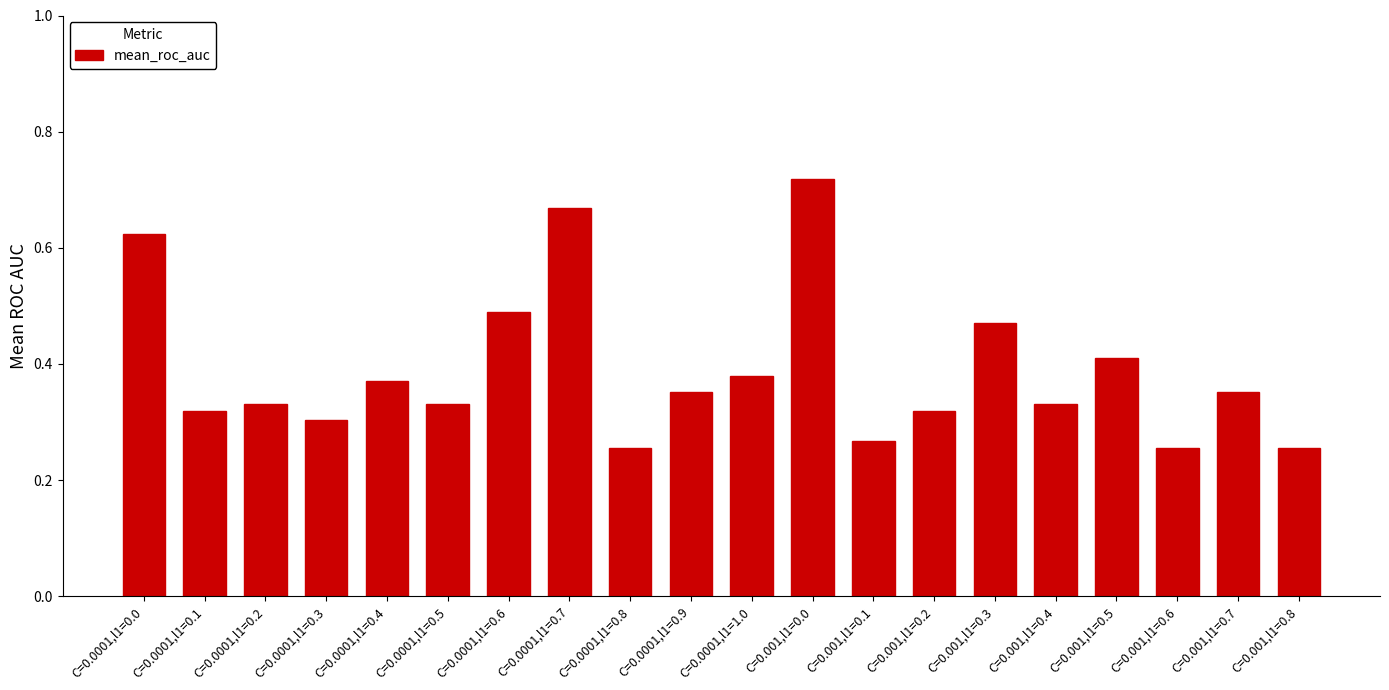

Between C=0.0001,l1=0.6 and C=0.001,l1=0.4, which is larger?

C=0.0001,l1=0.6